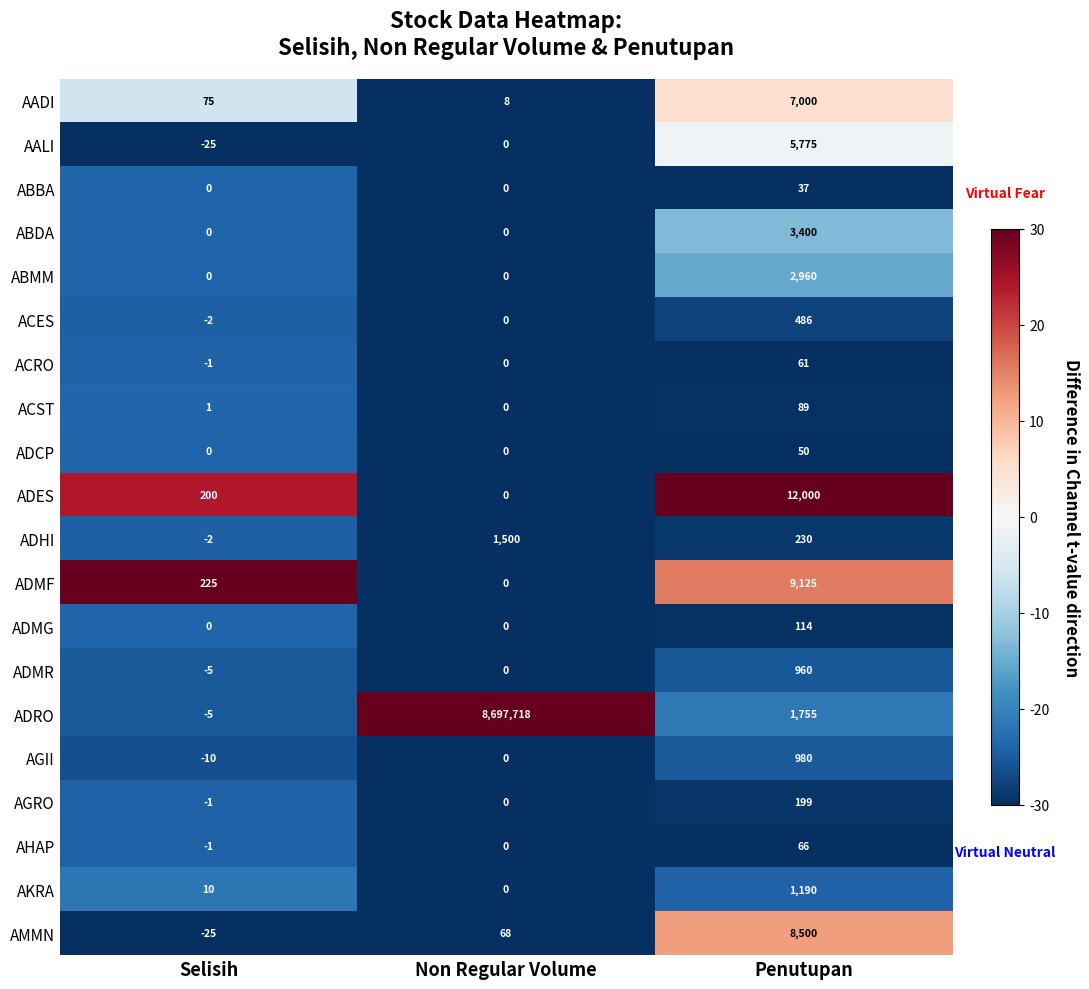

At which category is the sum across all series the highest?

Non Regular Volume